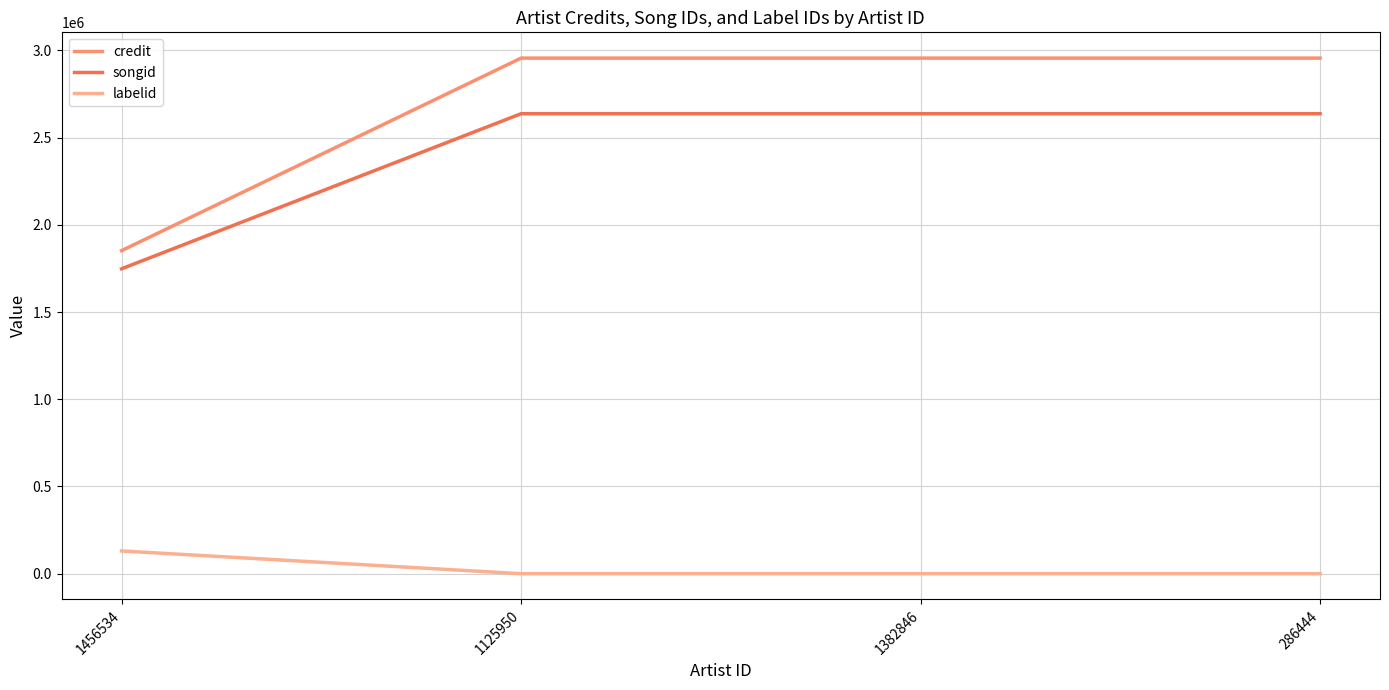

Reading left to right, list all the values displayed in this chart.

credit: 1852245	2956030	2956030	2956030
songid: 1748148	2637181	2637181	2637181
labelid: 130324	-1	-1	-1